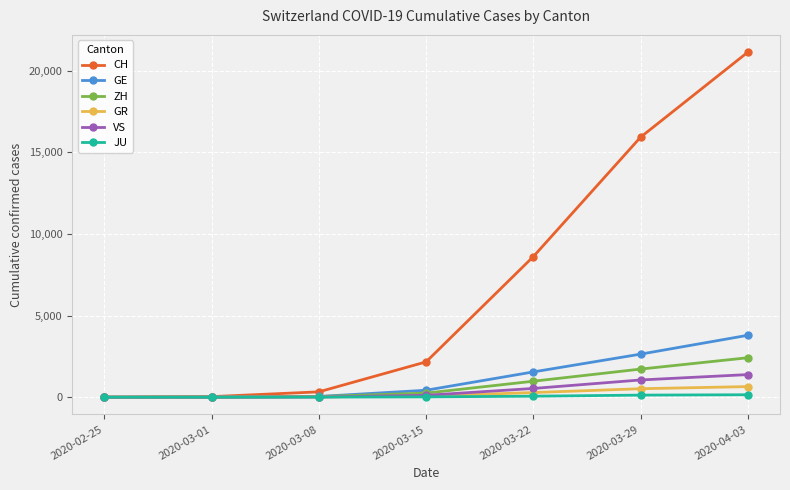

List the series in order of their peak value, highest first.

CH, GE, ZH, VS, GR, JU